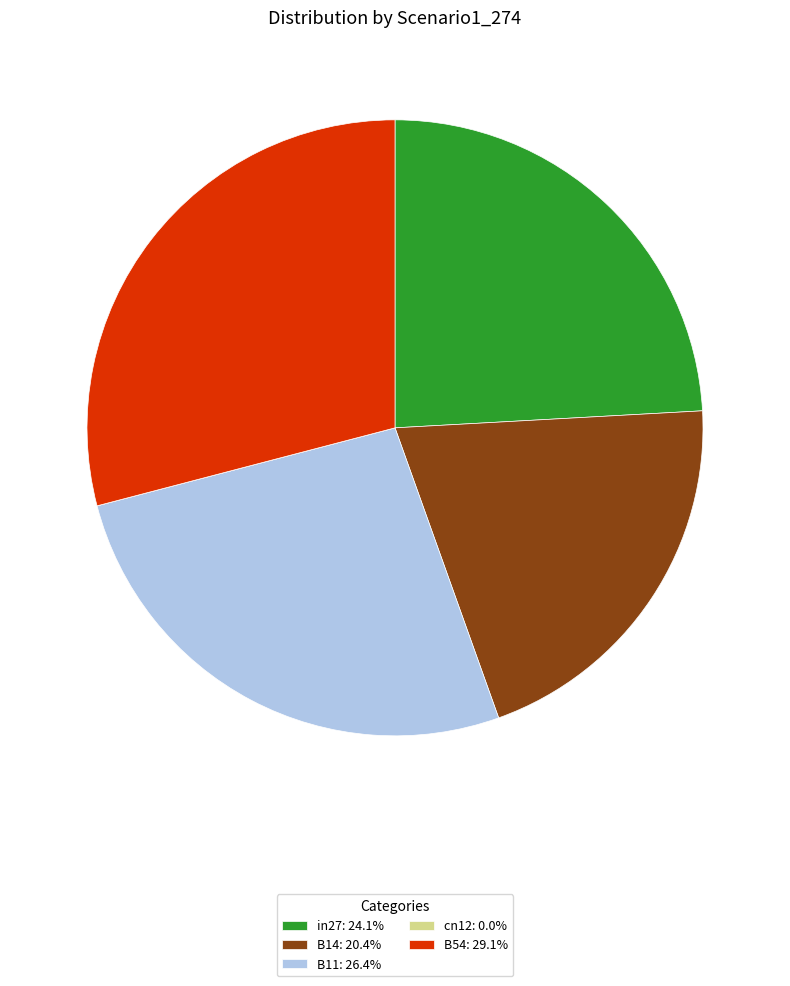

Between in27 and B11, which is larger?

B11